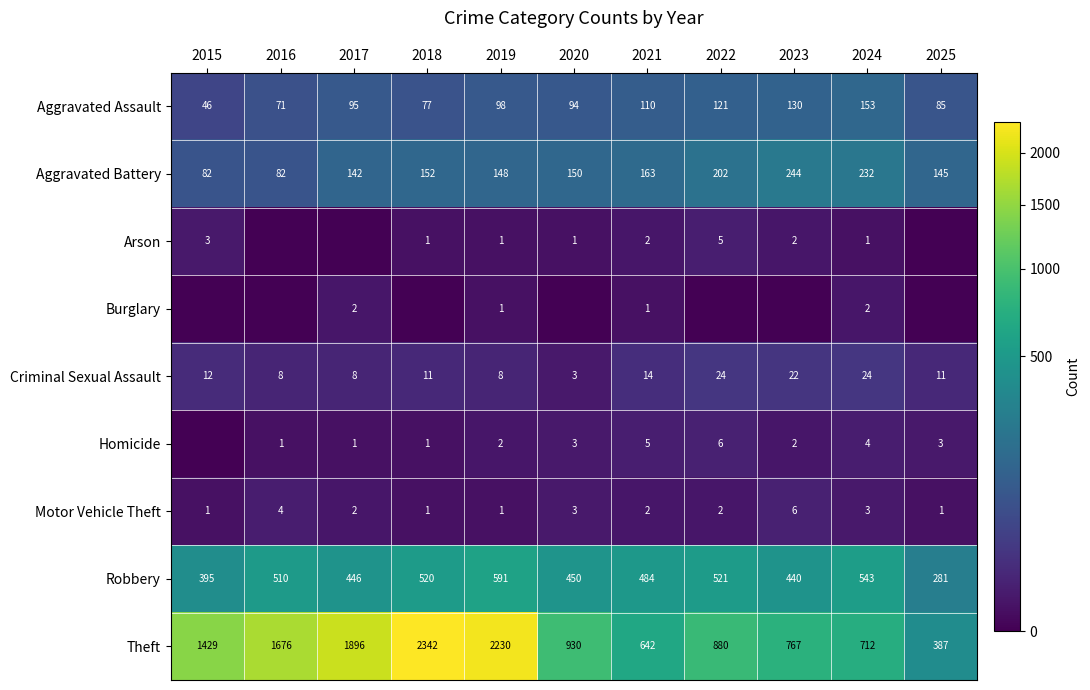

The Aggravated Assault series shows 110 at 2021. True or false?

True